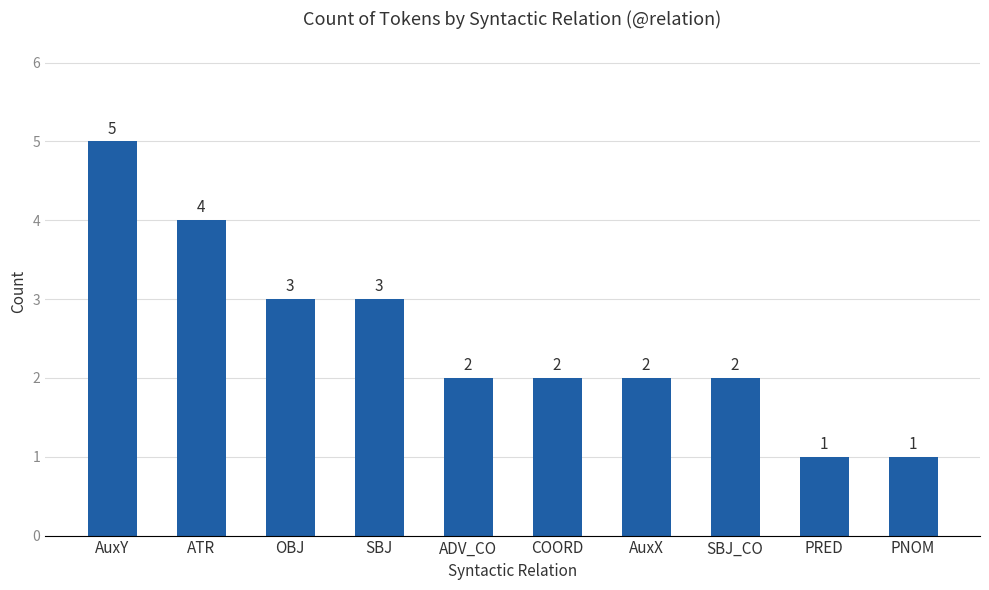

What is the maximum value shown in the chart?

5